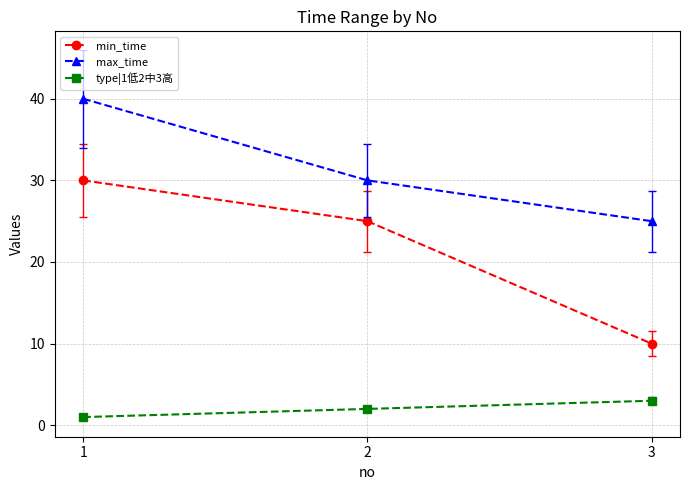

What is the maximum value for max_time?

40